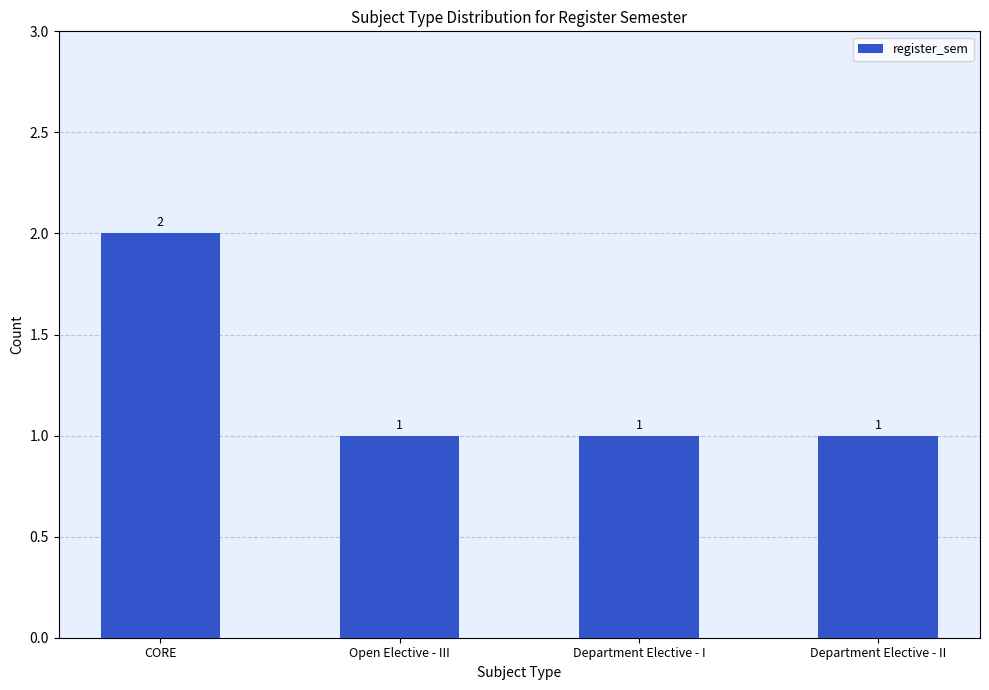

How many values exceed 1?

1